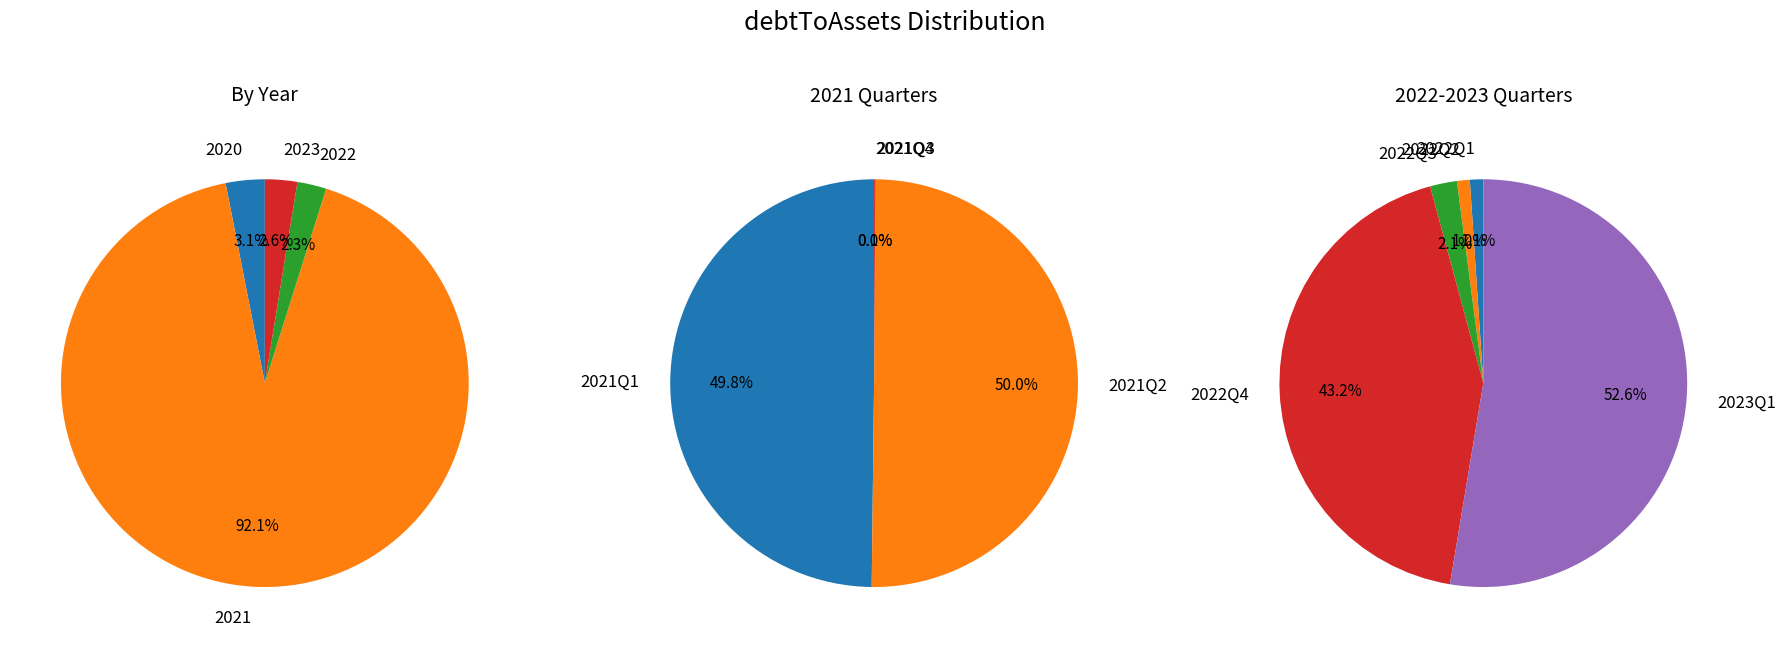

To the nearest percent, what is the average slice percentage?

25%